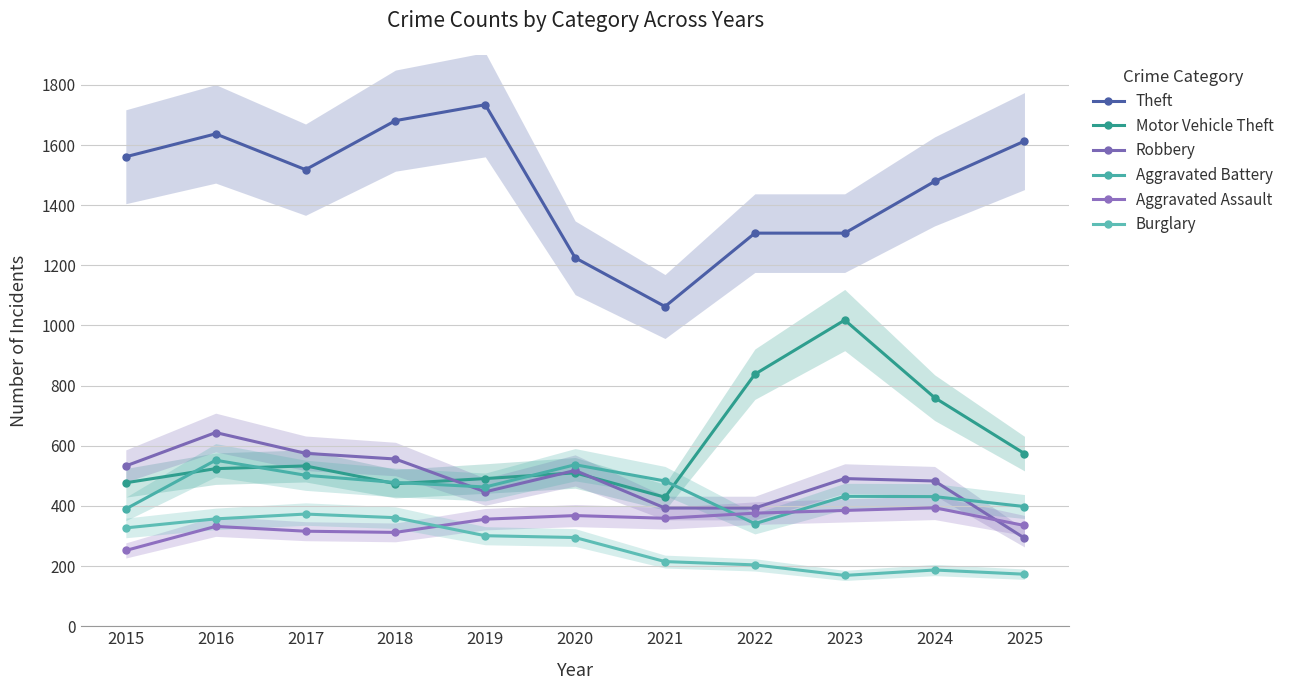

In Motor Vehicle Theft, how many points are lower than both neighbors (excluding endpoints)?

2